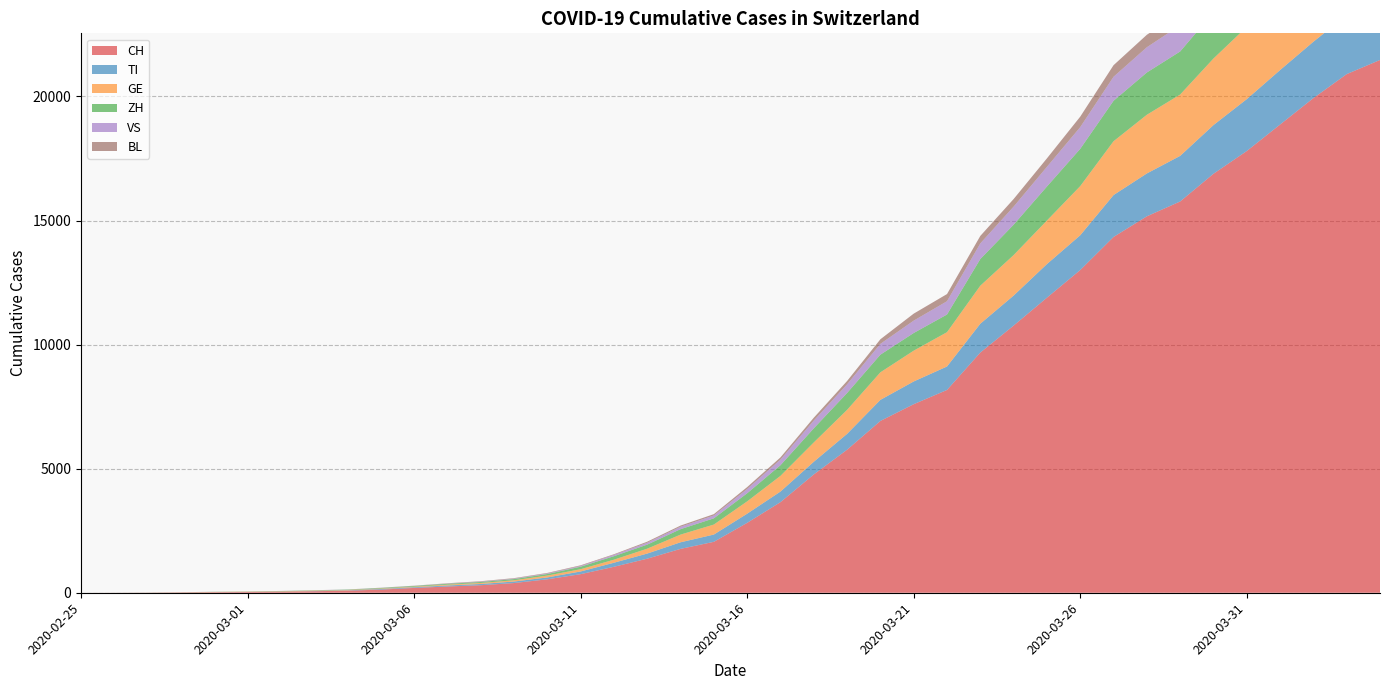

Reading right to left, what are all the values shown in this chart?

CH: 2020-04-04=21469	2020-04-03=20899	2020-04-02=19933	2020-04-01=18867	2020-03-31=17800	2020-03-30=16883	2020-03-29=15767	2020-03-28=15169	2020-03-27=14337	2020-03-26=13004	2020-03-25=11890	2020-03-24=10766	2020-03-23=9679	2020-03-22=8172	2020-03-21=7598	2020-03-20=6923	2020-03-19=5764	2020-03-18=4767	2020-03-17=3651	2020-03-16=2817	2020-03-15=2052	2020-03-14=1768	2020-03-13=1373	2020-03-12=1046	2020-03-11=749	2020-03-10=542	2020-03-09=391	2020-03-08=304	2020-03-07=252	2020-03-06=194	2020-03-05=126	2020-03-04=84	2020-03-03=61	2020-03-02=42	2020-03-01=30	2020-02-29=22	2020-02-28=13	2020-02-27=6	2020-02-26=2	2020-02-25=0
TI: 2020-04-04=2442	2020-04-03=2377	2020-04-02=2271	2020-04-01=2195	2020-03-31=2091	2020-03-30=1962	2020-03-29=1837	2020-03-28=1727	2020-03-27=1688	2020-03-26=1401	2020-03-25=1354	2020-03-24=1209	2020-03-23=1162	2020-03-22=945	2020-03-21=916	2020-03-20=849	2020-03-19=638	2020-03-18=511	2020-03-17=426	2020-03-16=368	2020-03-15=293	2020-03-14=265	2020-03-13=206	2020-03-12=163	2020-03-11=108	2020-03-10=75	2020-03-09=61	2020-03-08=49	2020-03-07=41	2020-03-06=28	2020-03-05=25	2020-03-04=13	2020-03-03=8	2020-03-02=4	2020-03-01=2	2020-02-29=2	2020-02-28=1	2020-02-27=1	2020-02-26=1	2020-02-25=0
GE: 2020-04-04=3685	2020-04-03=3553	2020-04-02=3354	2020-04-01=3094	2020-03-31=2914	2020-03-30=2682	2020-03-29=2472	2020-03-28=2365	2020-03-27=2169	2020-03-26=1981	2020-03-25=1755	2020-03-24=1632	2020-03-23=1532	2020-03-22=1383	2020-03-21=1241	2020-03-20=1110	2020-03-19=967	2020-03-18=778	2020-03-17=633	2020-03-16=497	2020-03-15=403	2020-03-14=310	2020-03-13=197	2020-03-12=123	2020-03-11=91	2020-03-10=75	2020-03-09=50	2020-03-08=40	2020-03-07=32	2020-03-06=21	2020-03-05=17	2020-03-04=14	2020-03-03=14	2020-03-02=11	2020-03-01=10	2020-02-29=7	2020-02-28=4	2020-02-27=1	2020-02-26=1	2020-02-25=0
ZH: 2020-04-04=2467	2020-04-03=2434	2020-04-02=2306	2020-04-01=2142	2020-03-31=1953	2020-03-30=1862	2020-03-29=1736	2020-03-28=1704	2020-03-27=1630	2020-03-26=1503	2020-03-25=1371	2020-03-24=1224	2020-03-23=1076	2020-03-22=712	2020-03-21=712	2020-03-20=712	2020-03-19=680	2020-03-18=569	2020-03-17=430	2020-03-16=327	2020-03-15=251	2020-03-14=219	2020-03-13=164	2020-03-12=141	2020-03-11=102	2020-03-10=63	2020-03-09=50	2020-03-08=41	2020-03-07=35	2020-03-06=30	2020-03-05=24	2020-03-04=16	2020-03-03=14	2020-03-02=11	2020-03-01=7	2020-02-29=6	2020-02-28=2	2020-02-27=2	2020-02-26=0	2020-02-25=0
VS: 2020-04-04=1416	2020-04-03=1383	2020-04-02=1334	2020-04-01=1282	2020-03-31=1211	2020-03-30=1144	2020-03-29=1055	2020-03-28=1017	2020-03-27=968	2020-03-26=874	2020-03-25=793	2020-03-24=728	2020-03-23=628	2020-03-22=535	2020-03-21=498	2020-03-20=436	2020-03-19=349	2020-03-18=312	2020-03-17=225	2020-03-16=172	2020-03-15=115	2020-03-14=98	2020-03-13=76	2020-03-12=53	2020-03-11=30	2020-03-10=22	2020-03-09=17	2020-03-08=12	2020-03-07=7	2020-03-06=6	2020-03-05=5	2020-03-04=4	2020-03-03=3	2020-03-02=3	2020-03-01=2	2020-02-29=1	2020-02-28=1	2020-02-27=0	2020-02-26=0	2020-02-25=0
BL: 2020-04-04=656	2020-04-03=625	2020-04-02=610	2020-04-01=588	2020-03-31=561	2020-03-30=539	2020-03-29=511	2020-03-28=502	2020-03-27=466	2020-03-26=422	2020-03-25=341	2020-03-24=306	2020-03-23=302	2020-03-22=289	2020-03-21=282	2020-03-20=184	2020-03-19=134	2020-03-18=116	2020-03-17=89	2020-03-16=76	2020-03-15=54	2020-03-14=47	2020-03-13=42	2020-03-12=26	2020-03-11=26	2020-03-10=22	2020-03-09=20	2020-03-08=19	2020-03-07=15	2020-03-06=6	2020-03-05=6	2020-03-04=2	2020-03-03=2	2020-03-02=2	2020-03-01=2	2020-02-29=2	2020-02-28=1	2020-02-27=0	2020-02-26=0	2020-02-25=0